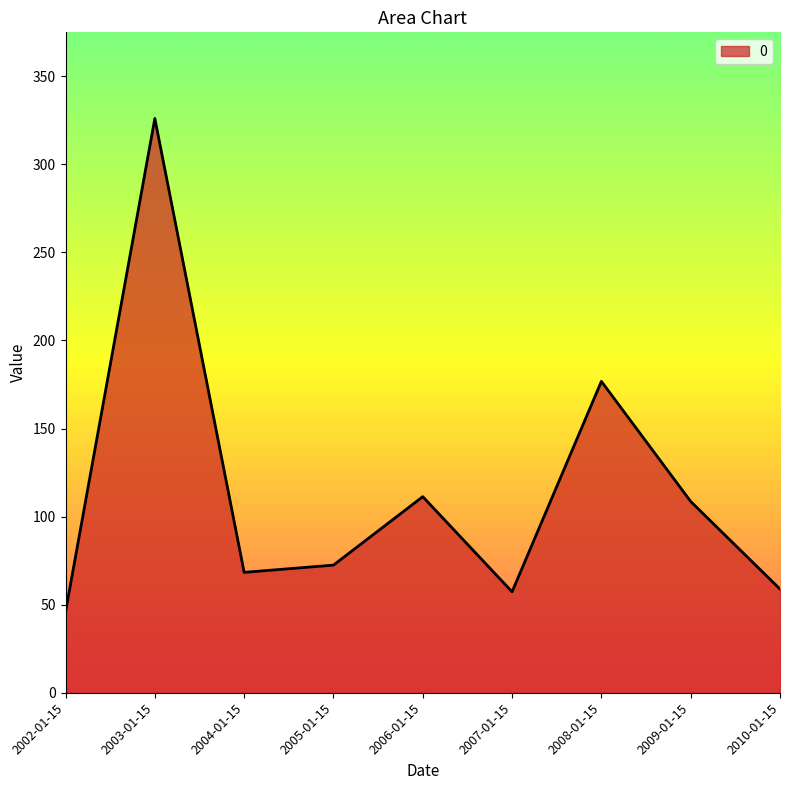

What is the difference between the maximum and minimum values?

280.1